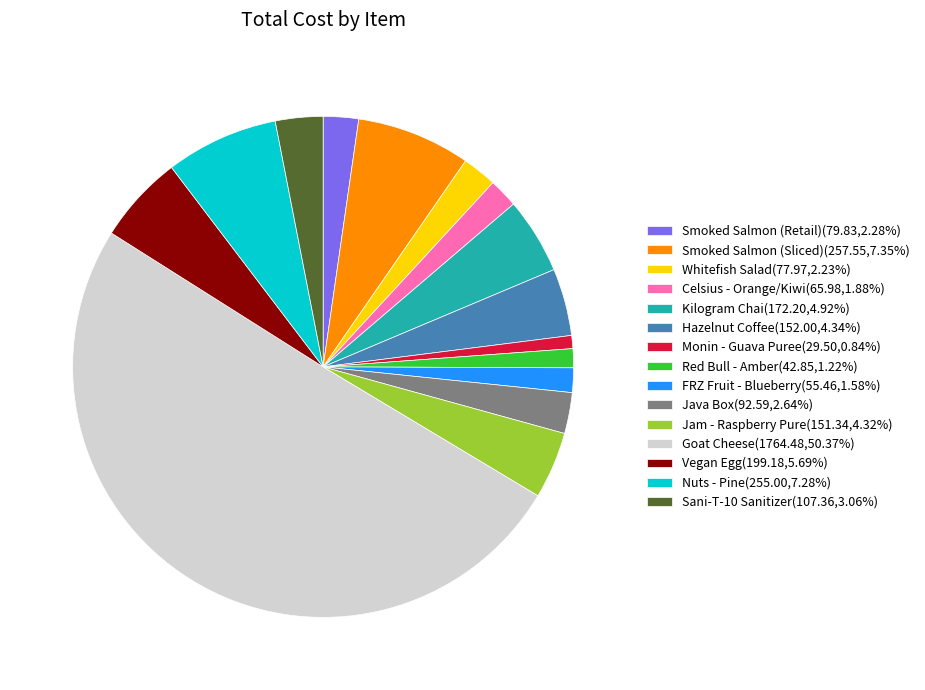

What is the ratio of the value at Kilogram Chai to the value at Nuts - Pine?

0.7